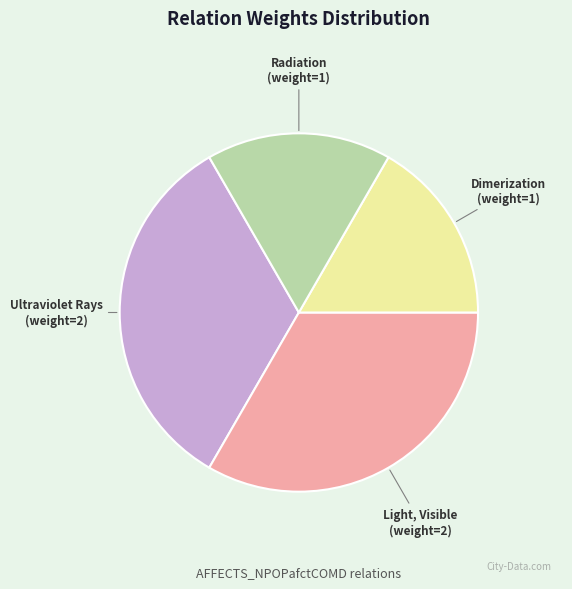

Do Light, Visible and Ultraviolet Rays together represent more than half of the pie?

Yes